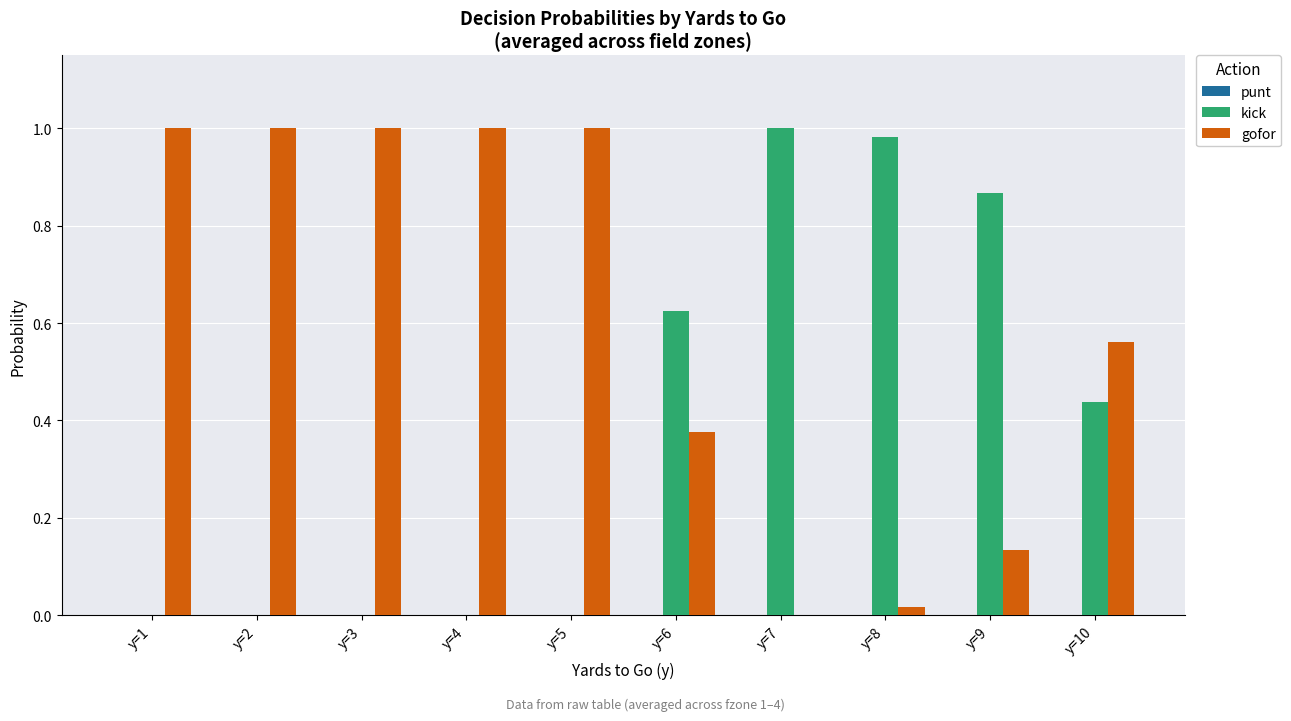

The kick series shows -0.5 at y=3. True or false?

False